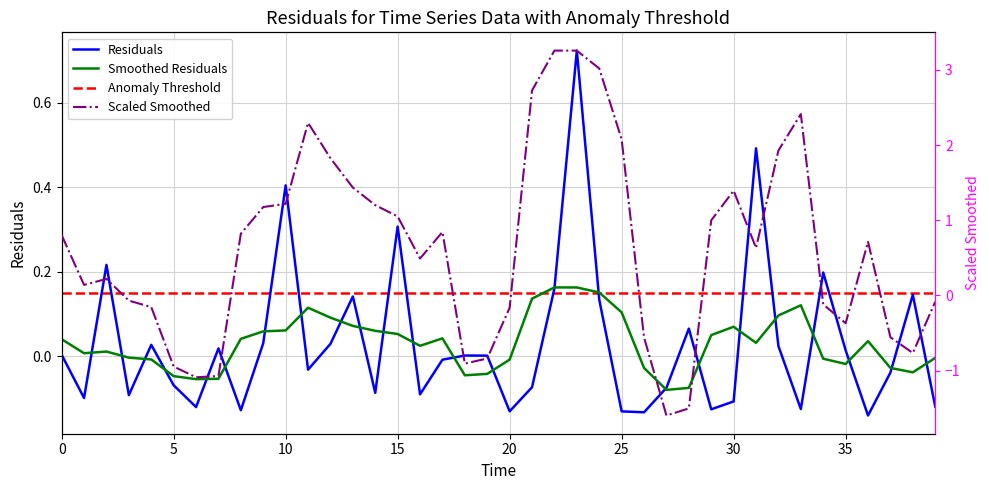

Reading left to right, transcribe all the data shown in this chart.

0=0.0	1=-0.1	2=0.2	3=-0.1	4=0.0	5=-0.1	6=-0.1	7=0.0	8=-0.1	9=0.0	10=0.4	11=-0.0	12=0.0	13=0.1	14=-0.1	15=0.3	16=-0.1	17=-0.0	18=0.0	19=0.0	20=-0.1	21=-0.1	22=0.2	23=0.7	24=0.1	25=-0.1	26=-0.1	27=-0.1	28=0.1	29=-0.1	30=-0.1	31=0.5	32=0.0	33=-0.1	34=0.2	35=0.0	36=-0.1	37=-0.0	38=0.1	39=-0.1